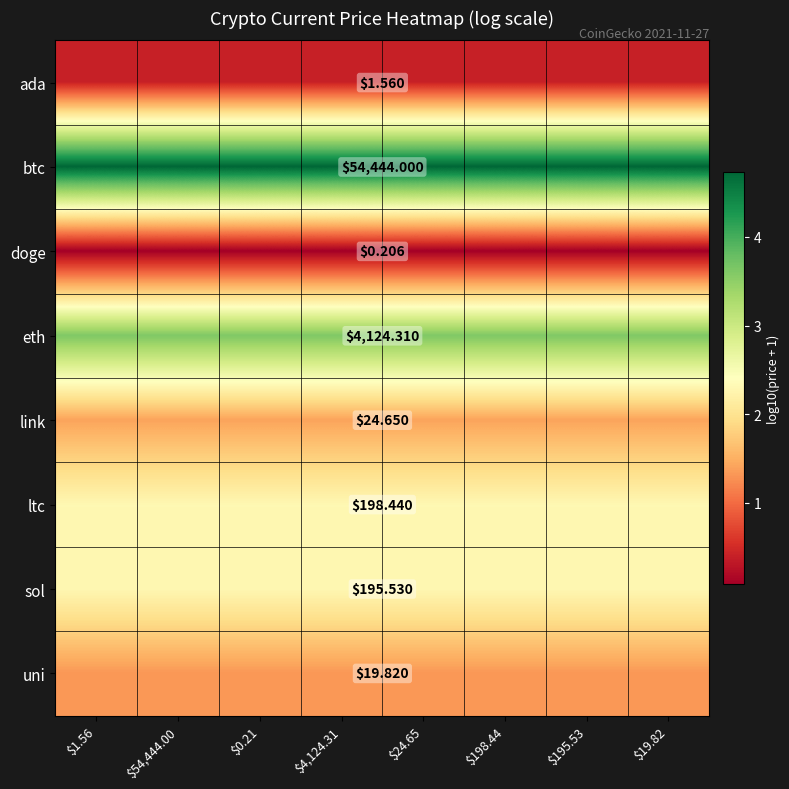

Rank the series at $4,124.31 from highest to lowest value.

btc, eth, ltc, sol, link, uni, ada, doge